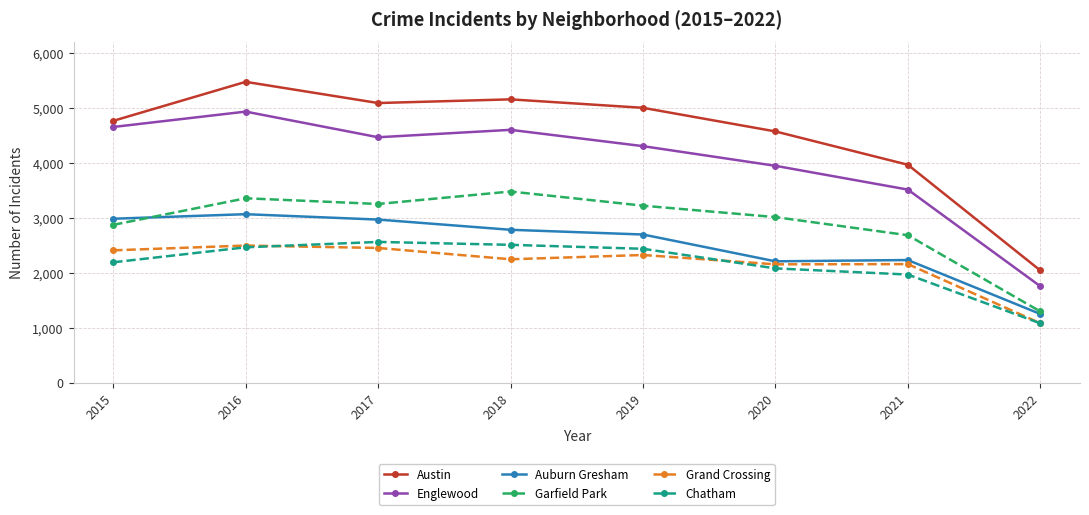

In Austin, how many points are higher than both neighbors (excluding endpoints)?

2